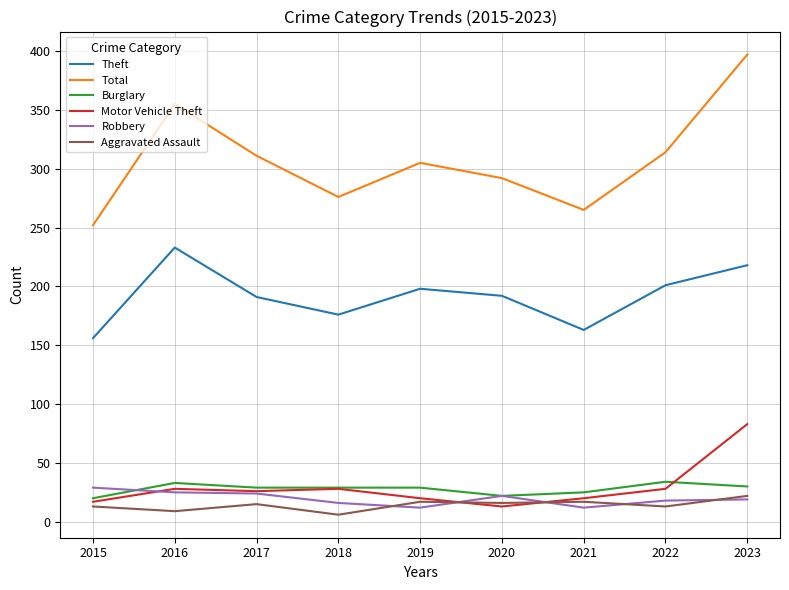

At which label is Total closest to 324?

2022